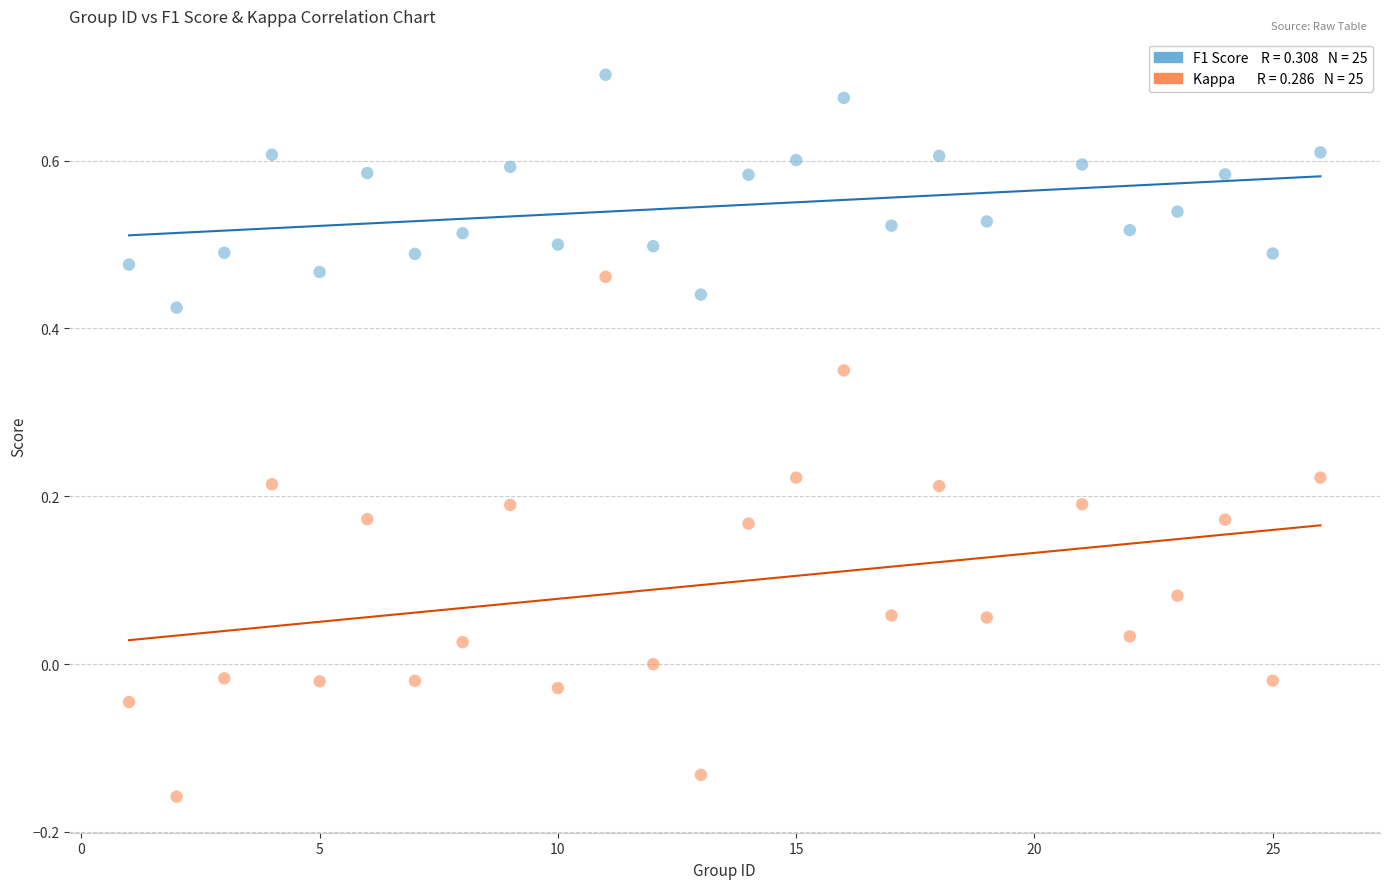

Across all data points, what is the range of Y values (max minus min)?

0.9